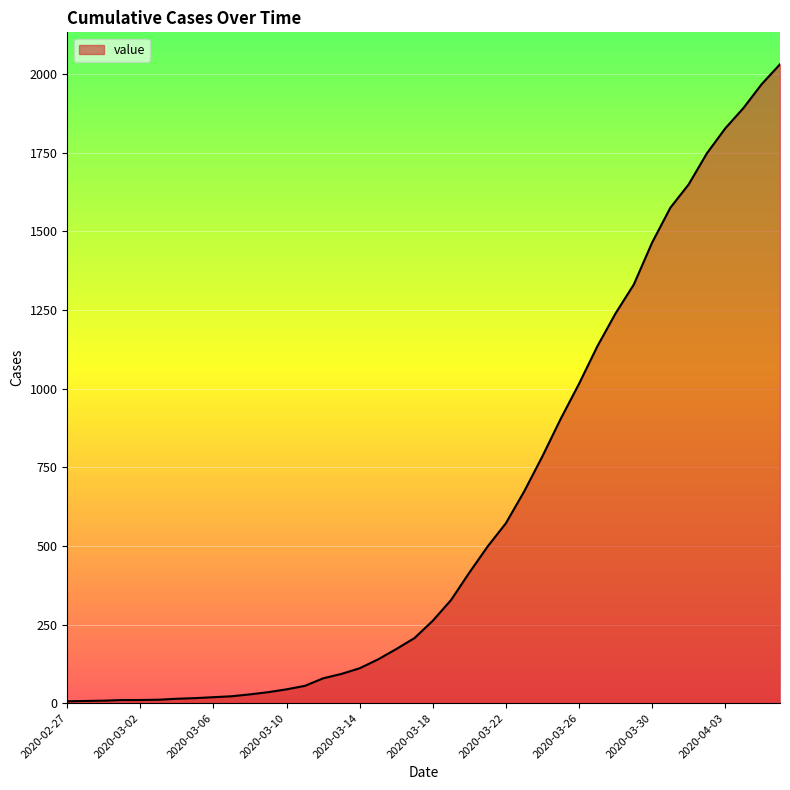

What is the maximum value shown in the chart?

2031